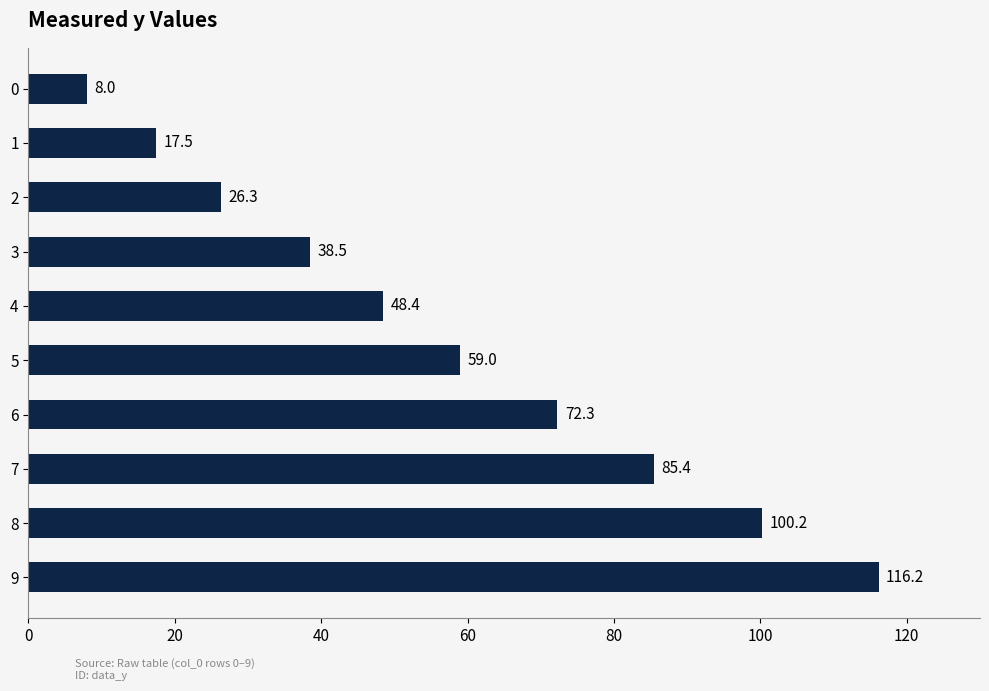

How many bars are there in total?

10